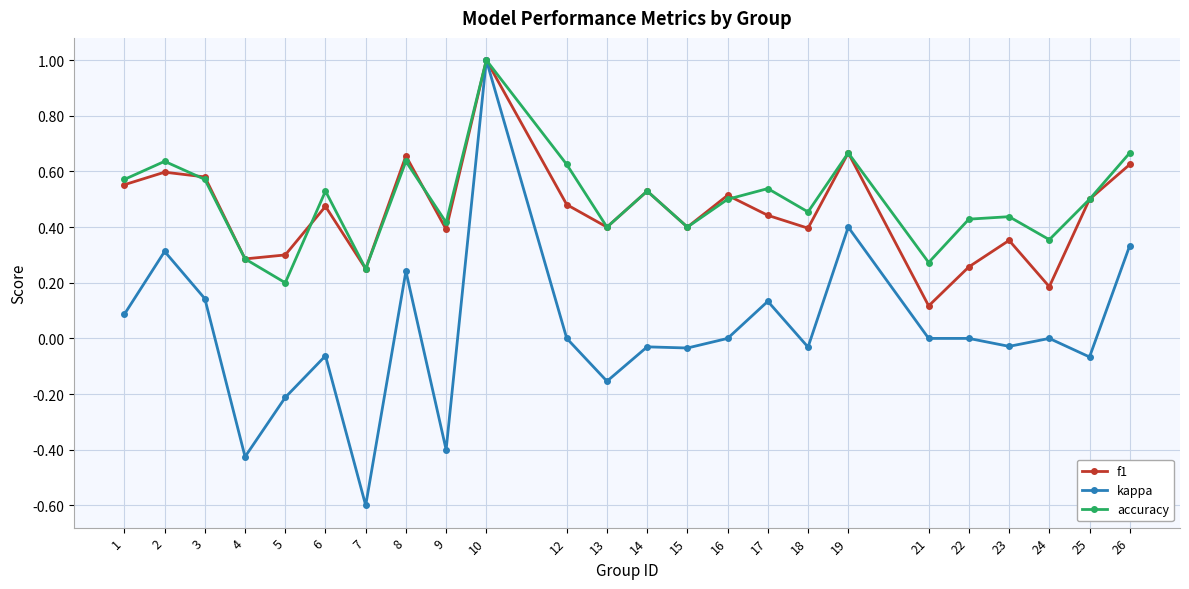

Which series has the widest spread of values?

kappa